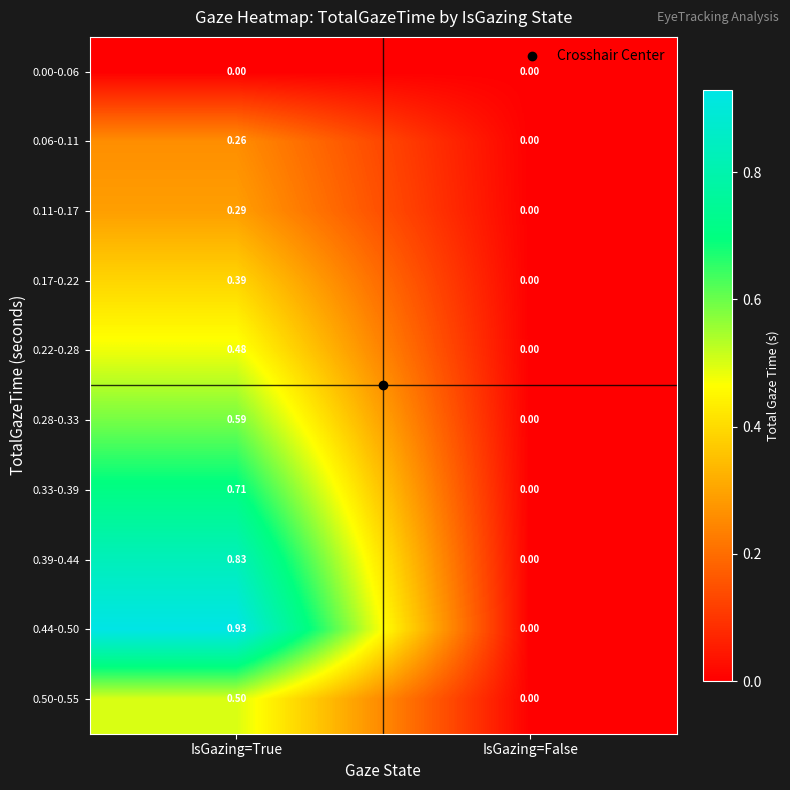

How many distinct data groups are displayed?

10